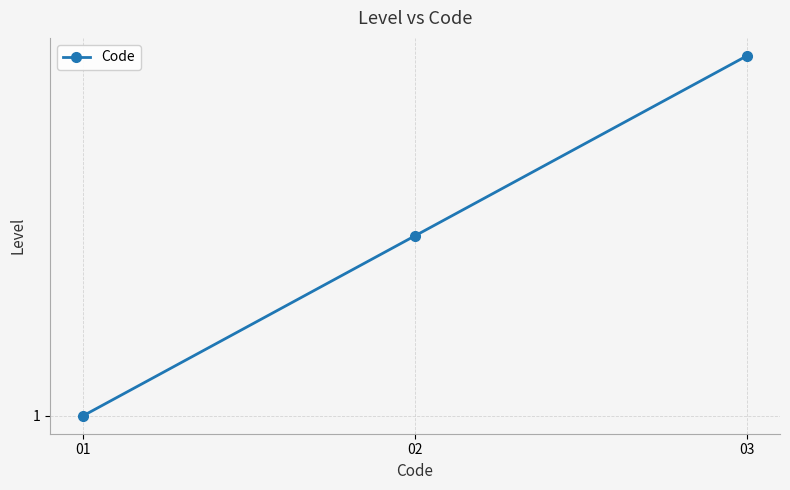

Where is the data nearest to the value 2?

02